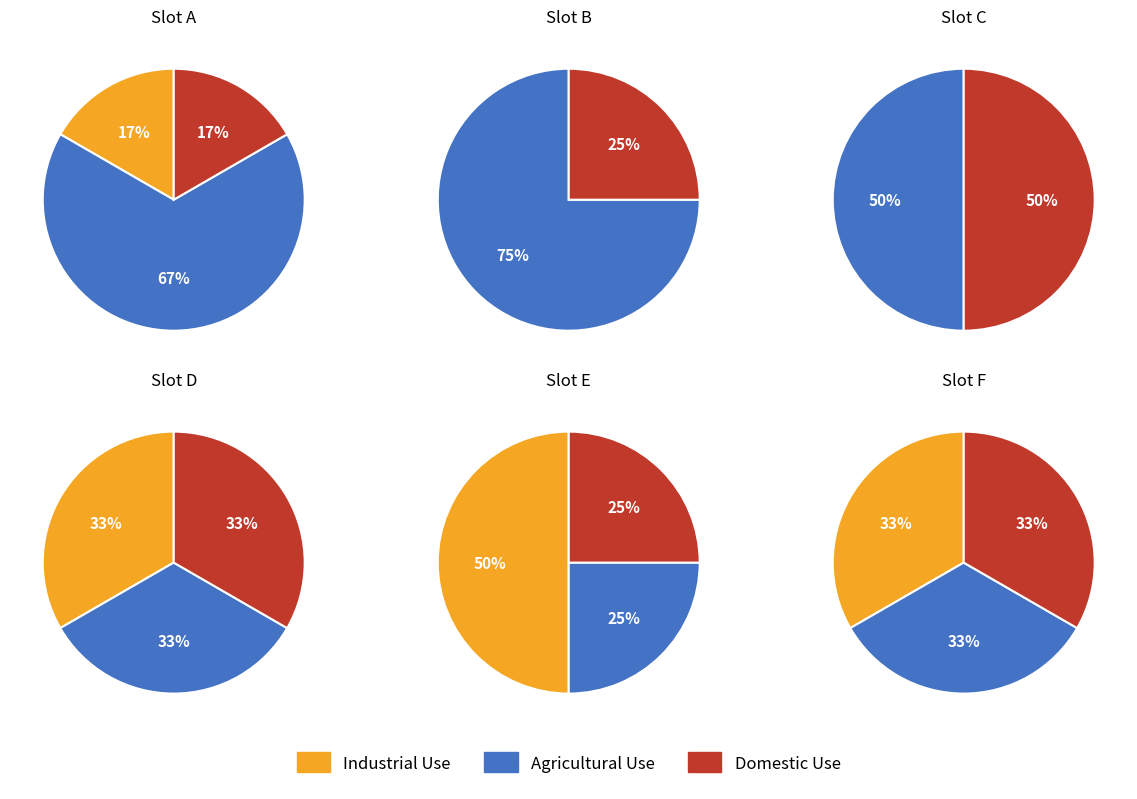

At 00:30:30.549625, list the series in order from smallest to largest.

Industrial Use, Agricultural Use, Domestic Use